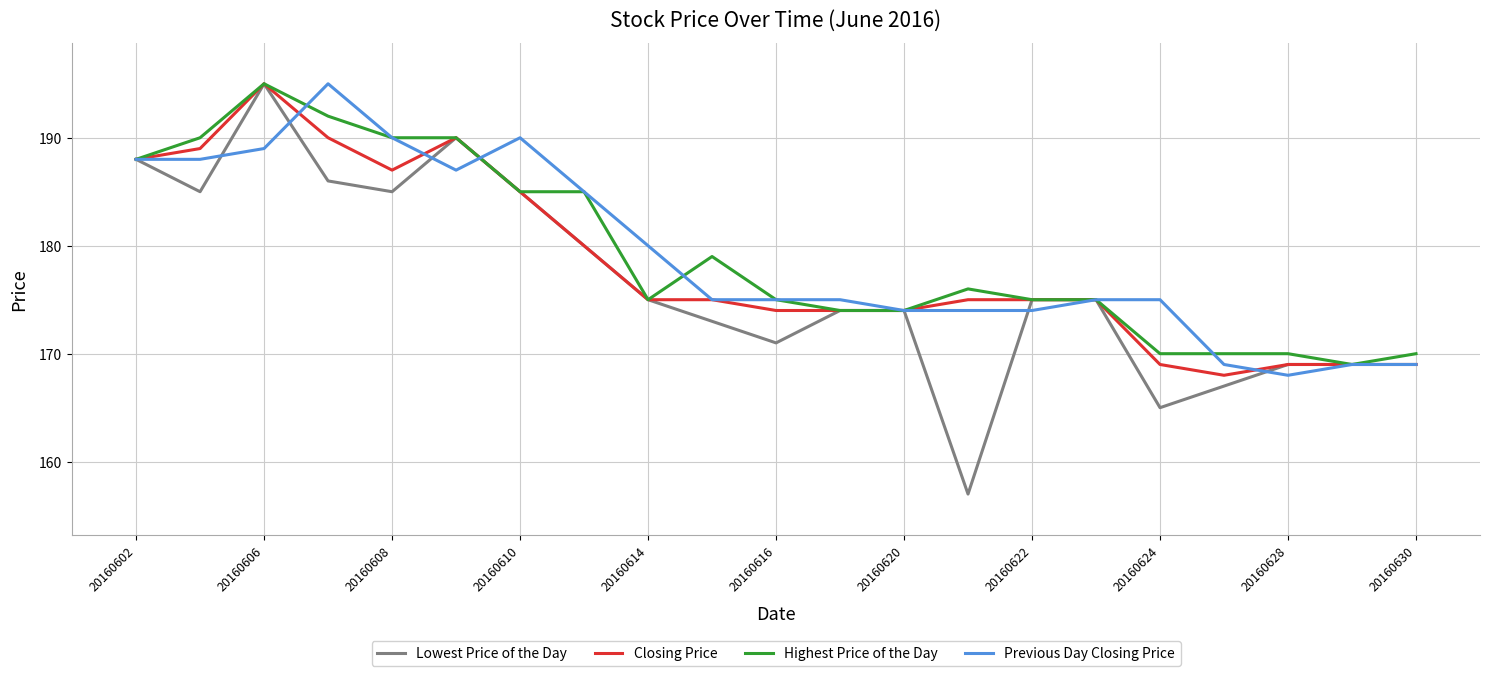

What is the minimum value shown in the chart?

157